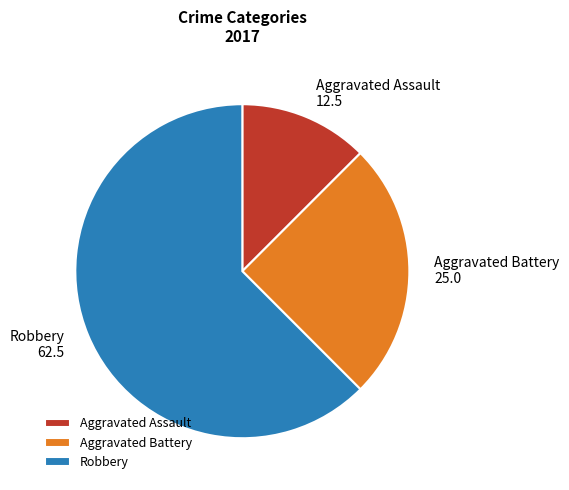

Is the sum of Aggravated Assault and Aggravated Battery greater than half?

No